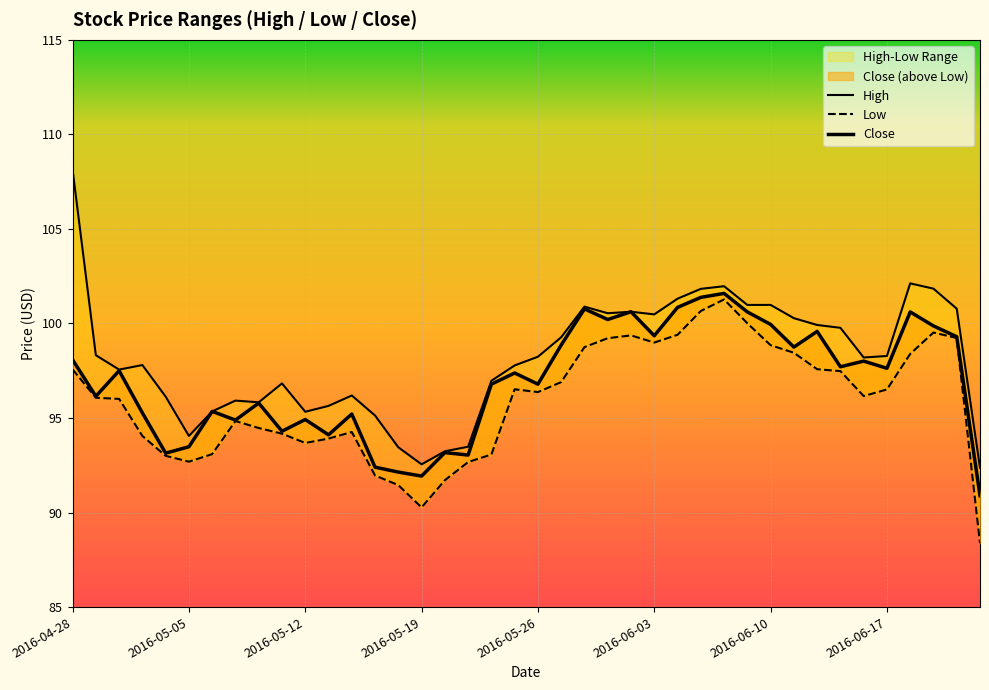

How many values in the Low series are below 96?

17